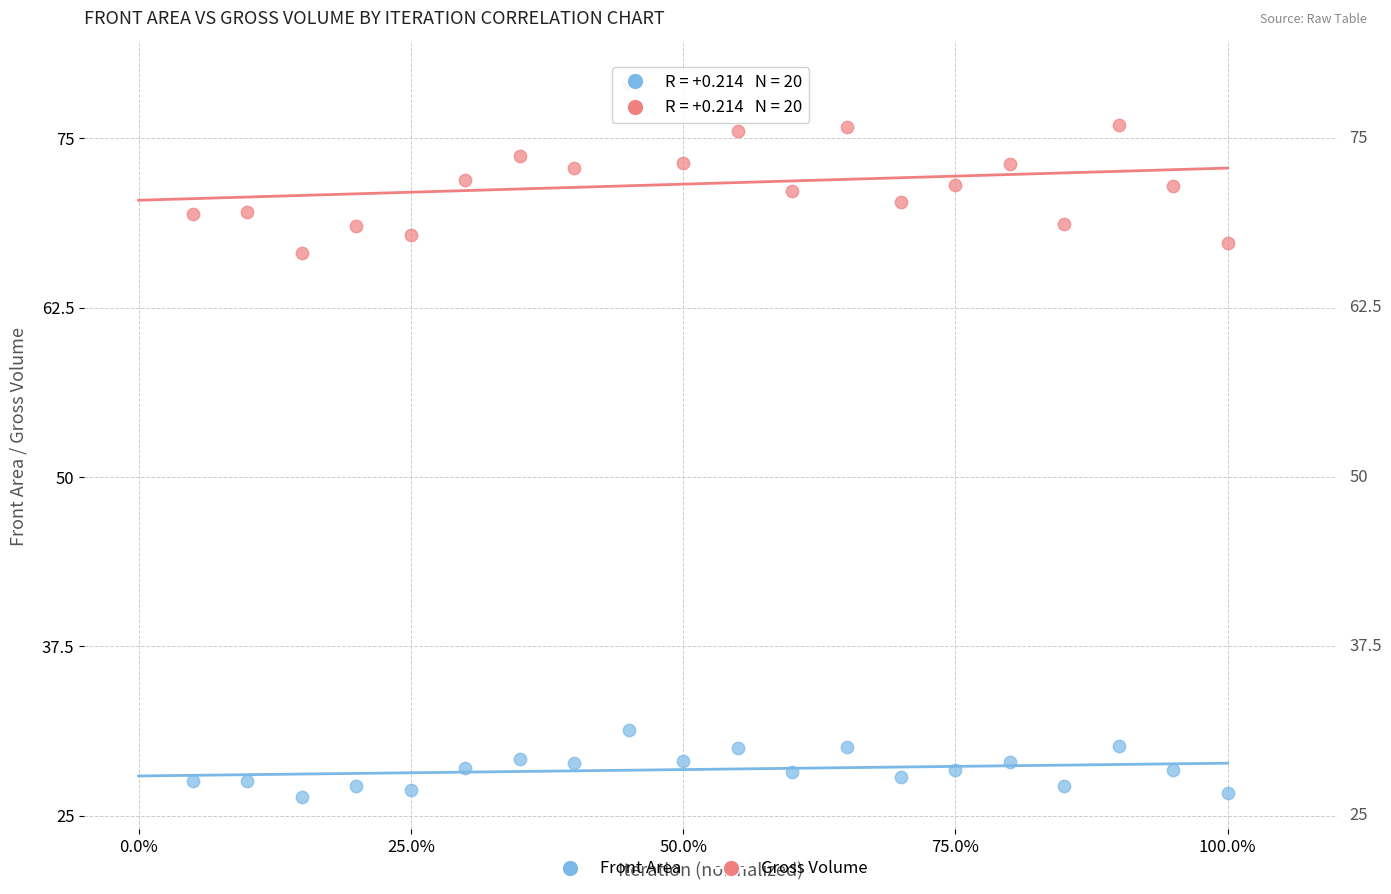

Across all data points, what is the range of X values (max minus min)?

0.9